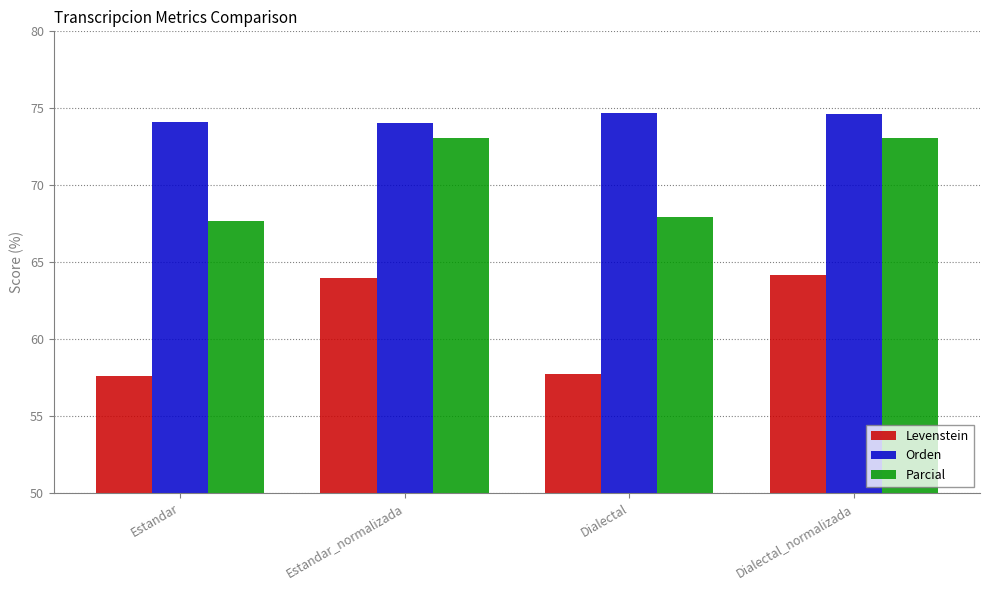

Are the bars grouped side by side (vs. stacked)?

Yes